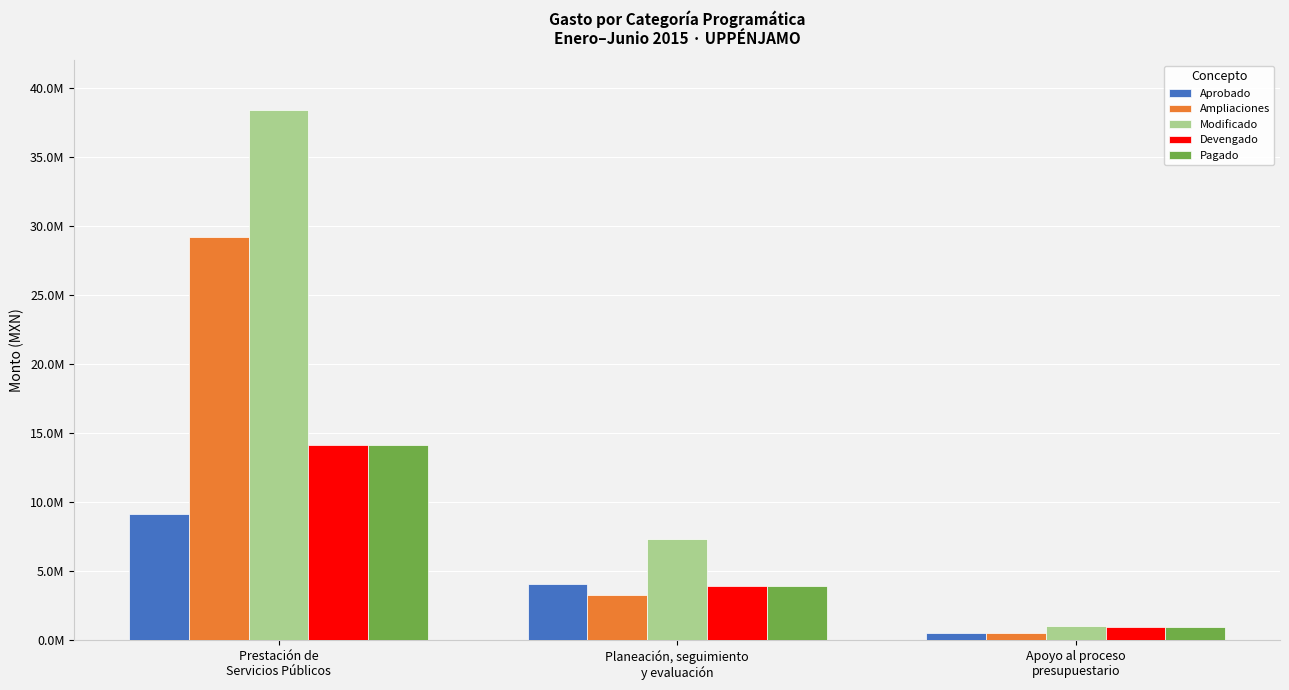

The value of Devengado at Planeación, seguimiento
y evaluación is 2269264.3. True or false?

False